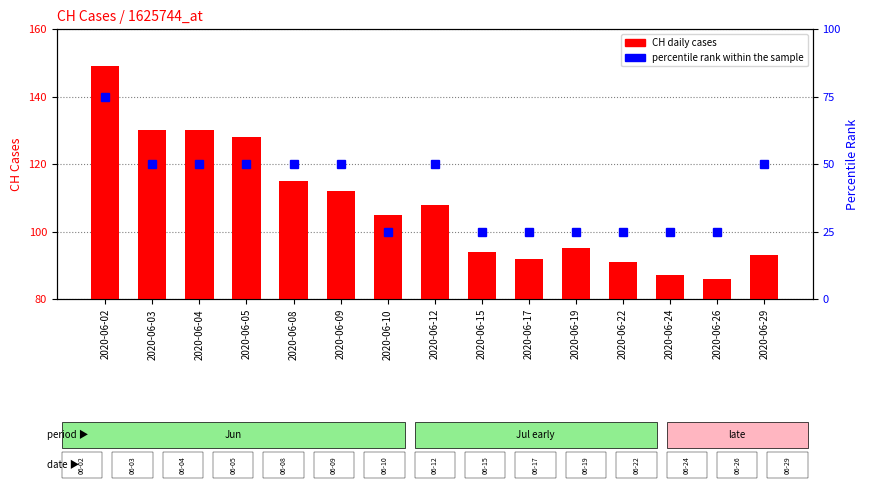

Count the number of data series in this chart.

2